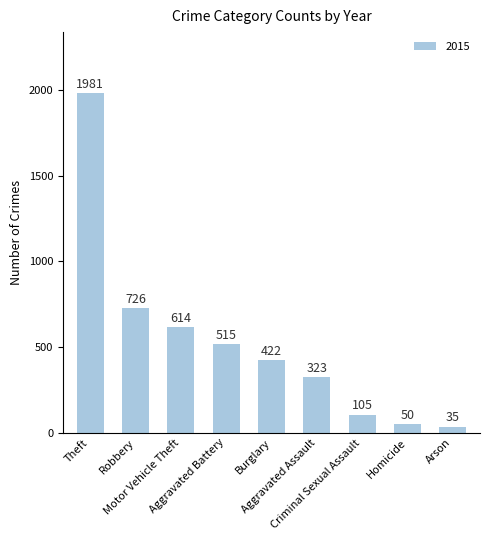

What is the average value?

530